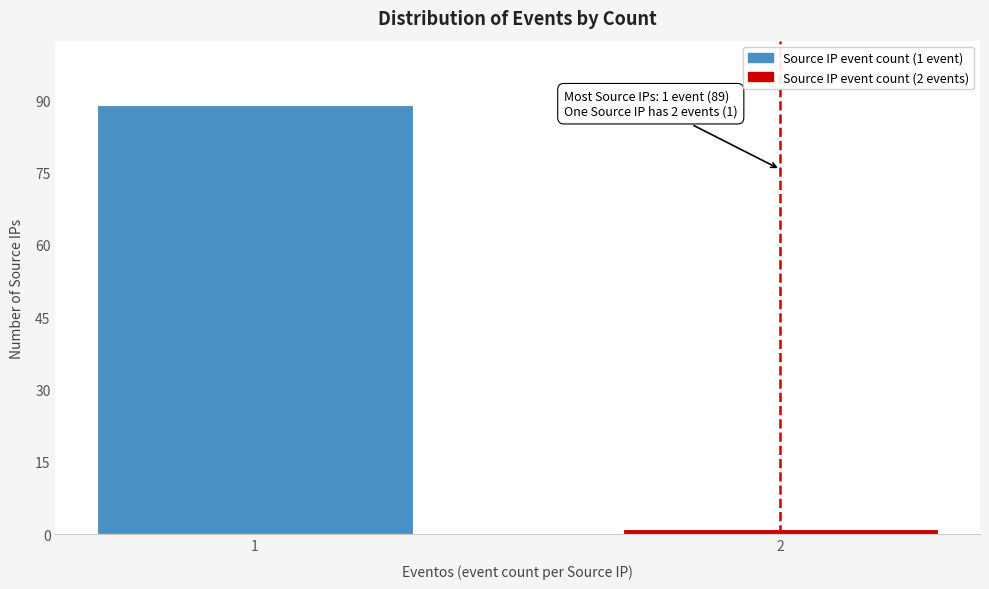

Reading left to right, transcribe all the data shown in this chart.

1=89	2=1